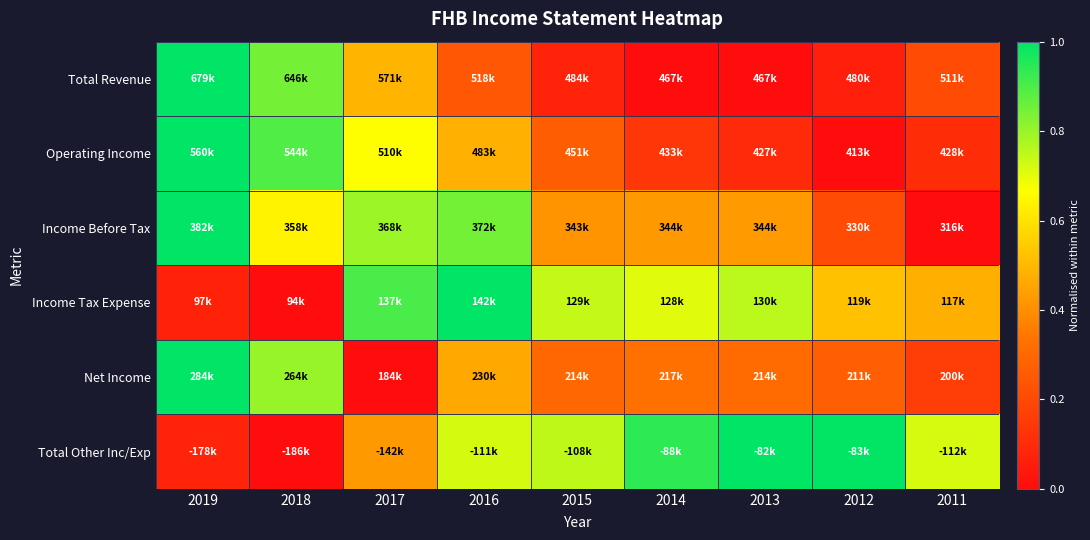

Reading left to right, extract all data points from this chart.

Total Revenue: 2019=1.0	2018=0.8	2017=0.5	2016=0.2	2015=0.1	2014=0.0	2013=0.0	2012=0.1	2011=0.2
Operating Income: 2019=1.0	2018=0.9	2017=0.7	2016=0.5	2015=0.3	2014=0.1	2013=0.1	2012=0.0	2011=0.1
Income Before Tax: 2019=1.0	2018=0.6	2017=0.8	2016=0.8	2015=0.4	2014=0.4	2013=0.4	2012=0.2	2011=0.0
Income Tax Expense: 2019=0.1	2018=0.0	2017=0.9	2016=1.0	2015=0.7	2014=0.7	2013=0.8	2012=0.5	2011=0.5
Net Income: 2019=1.0	2018=0.8	2017=0.0	2016=0.5	2015=0.3	2014=0.3	2013=0.3	2012=0.3	2011=0.2
Total Other Inc/Exp: 2019=0.1	2018=0.0	2017=0.4	2016=0.7	2015=0.8	2014=0.9	2013=1.0	2012=1.0	2011=0.7